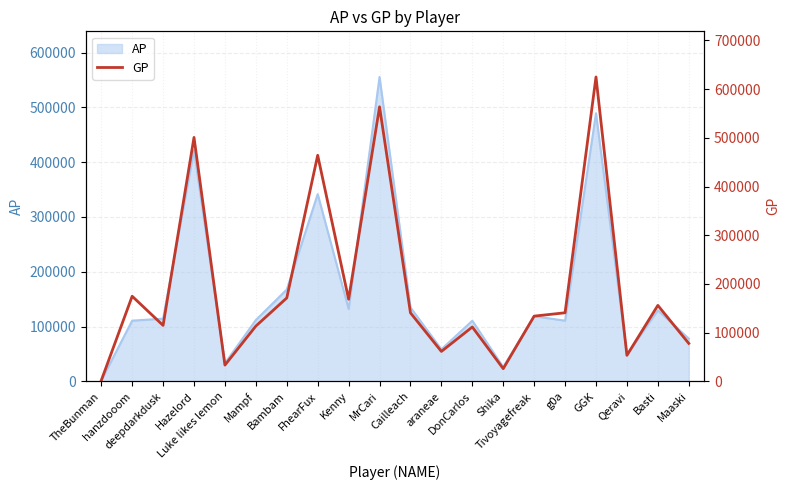

Does the chart have visible grid lines?

Yes